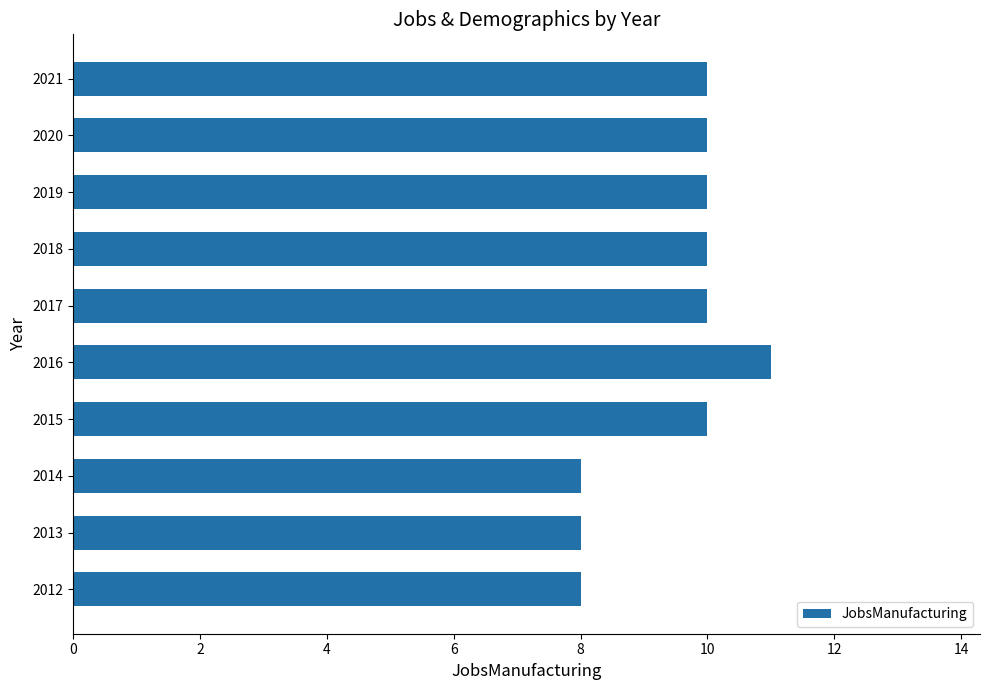

What is the sum of all values?

95